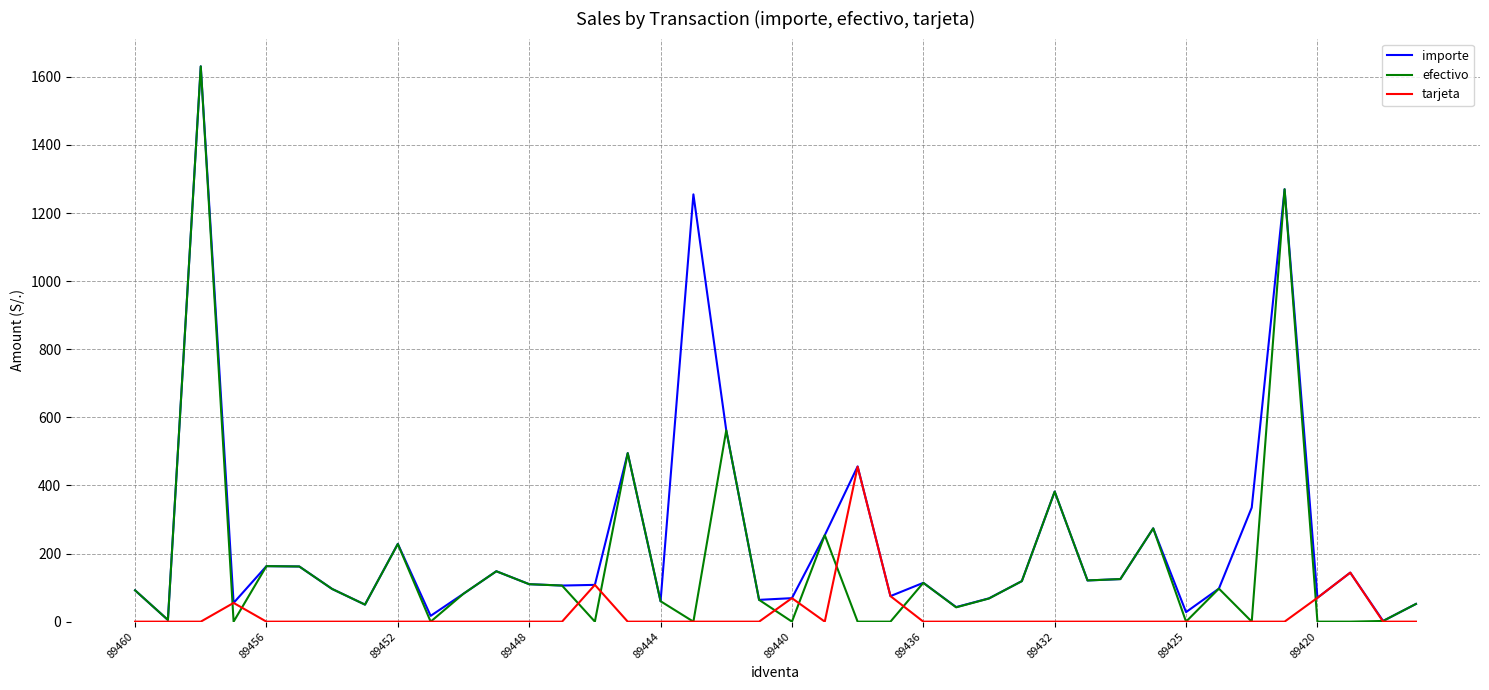

What is the difference between the maximum and minimum values in the efectivo series?

1631.0